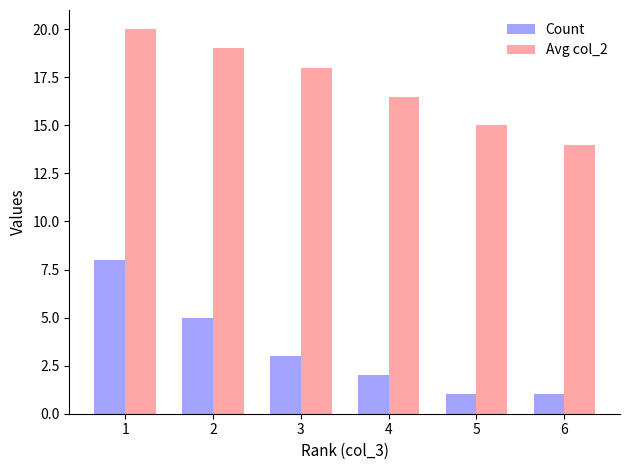

At 3, list the series in order from smallest to largest.

Count, Avg col_2